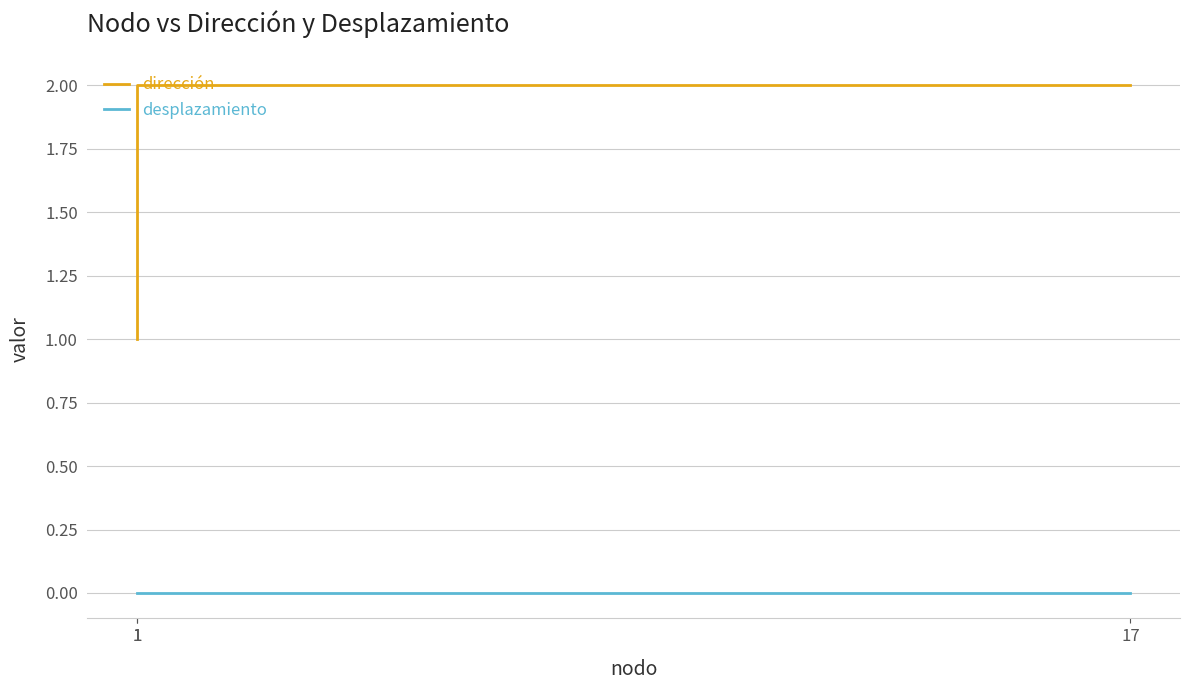

Is the value of desplazamiento at 17 greater than the value of dirección at 17?

No